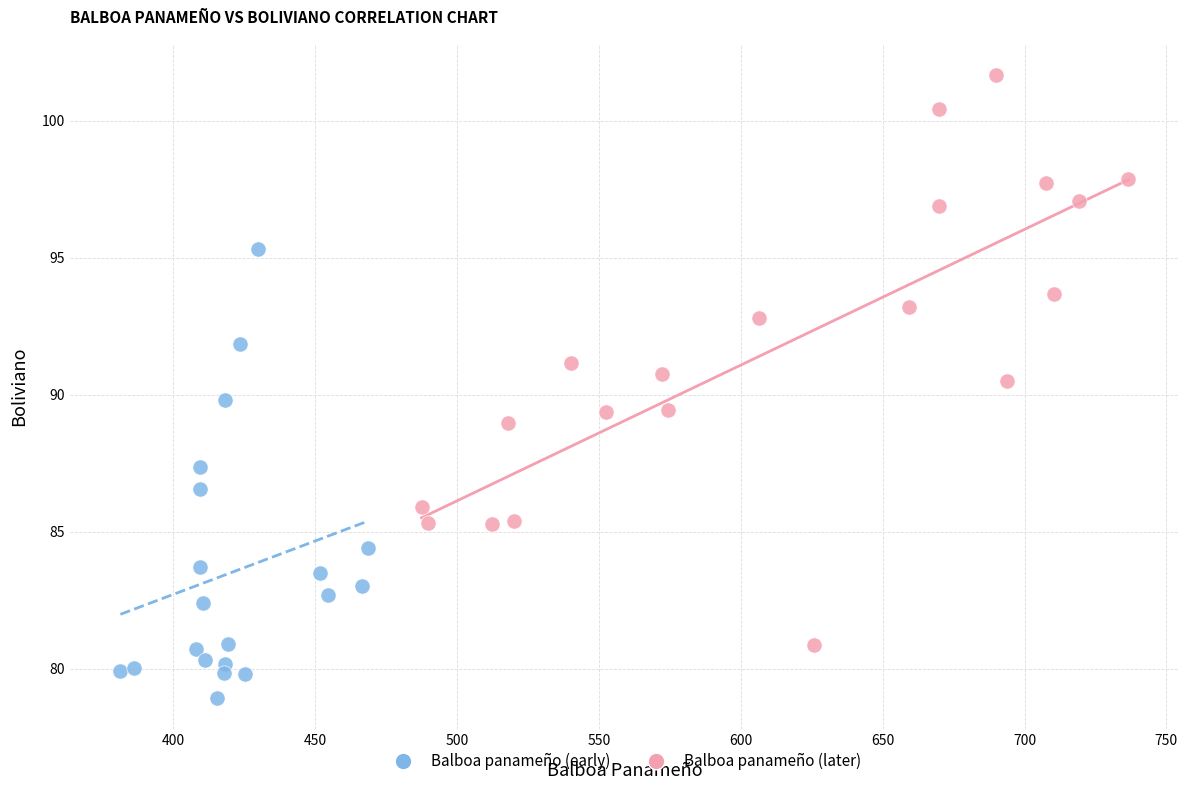

Which series has the largest Y range (max minus min)?

Balboa panameño (later)